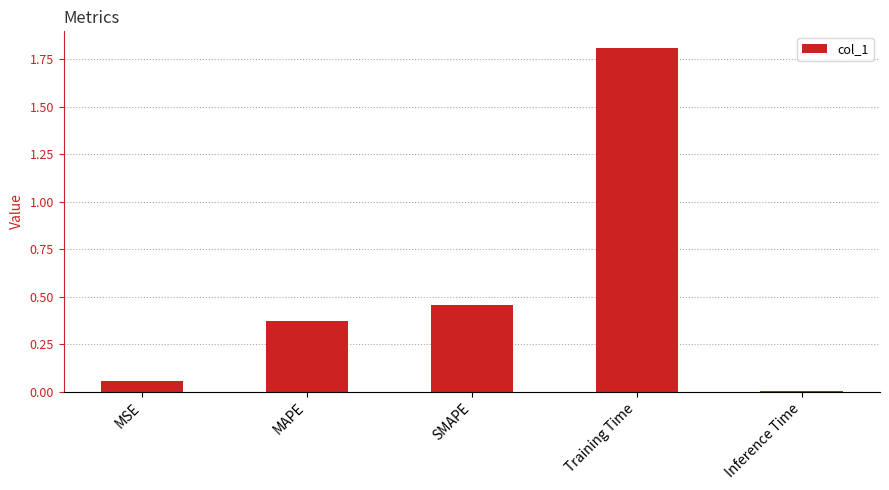

The chart shows a value of 0.7 at SMAPE. True or false?

False